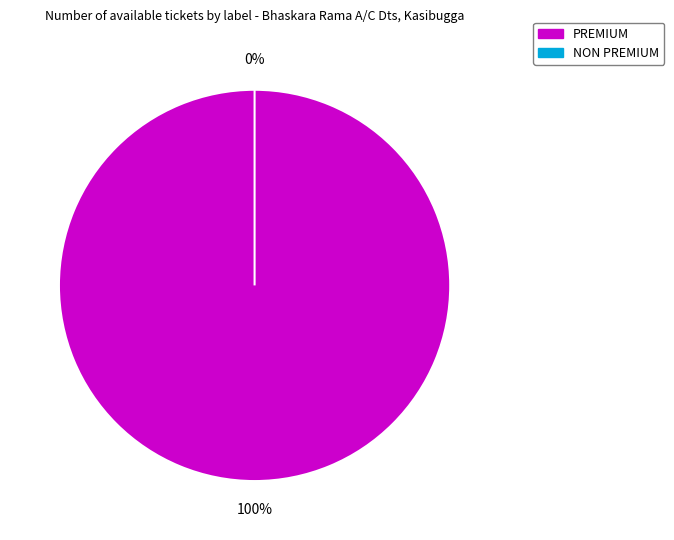

Is it true that PREMIUM is 99% of the pie?

False